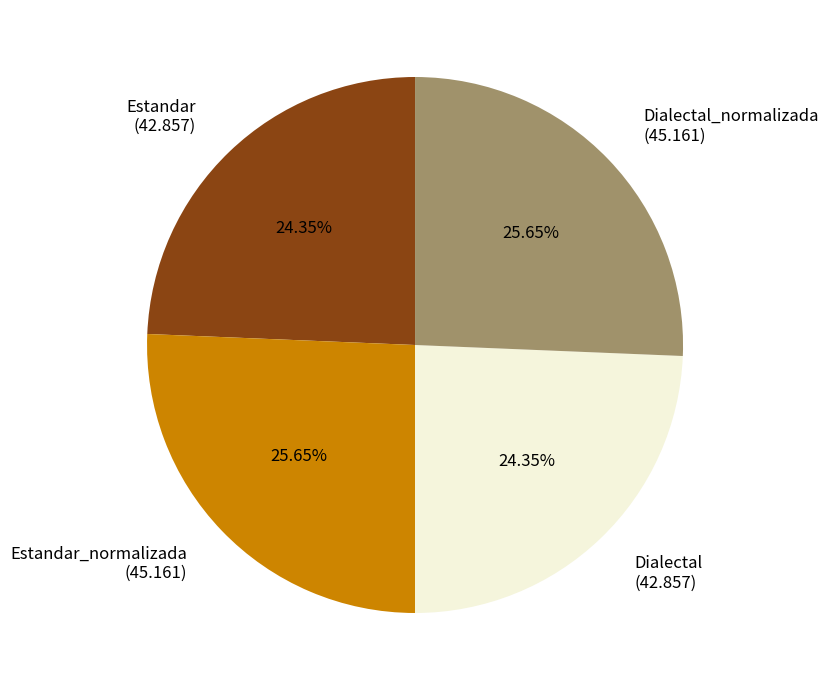

Is there a majority slice in this chart?

No